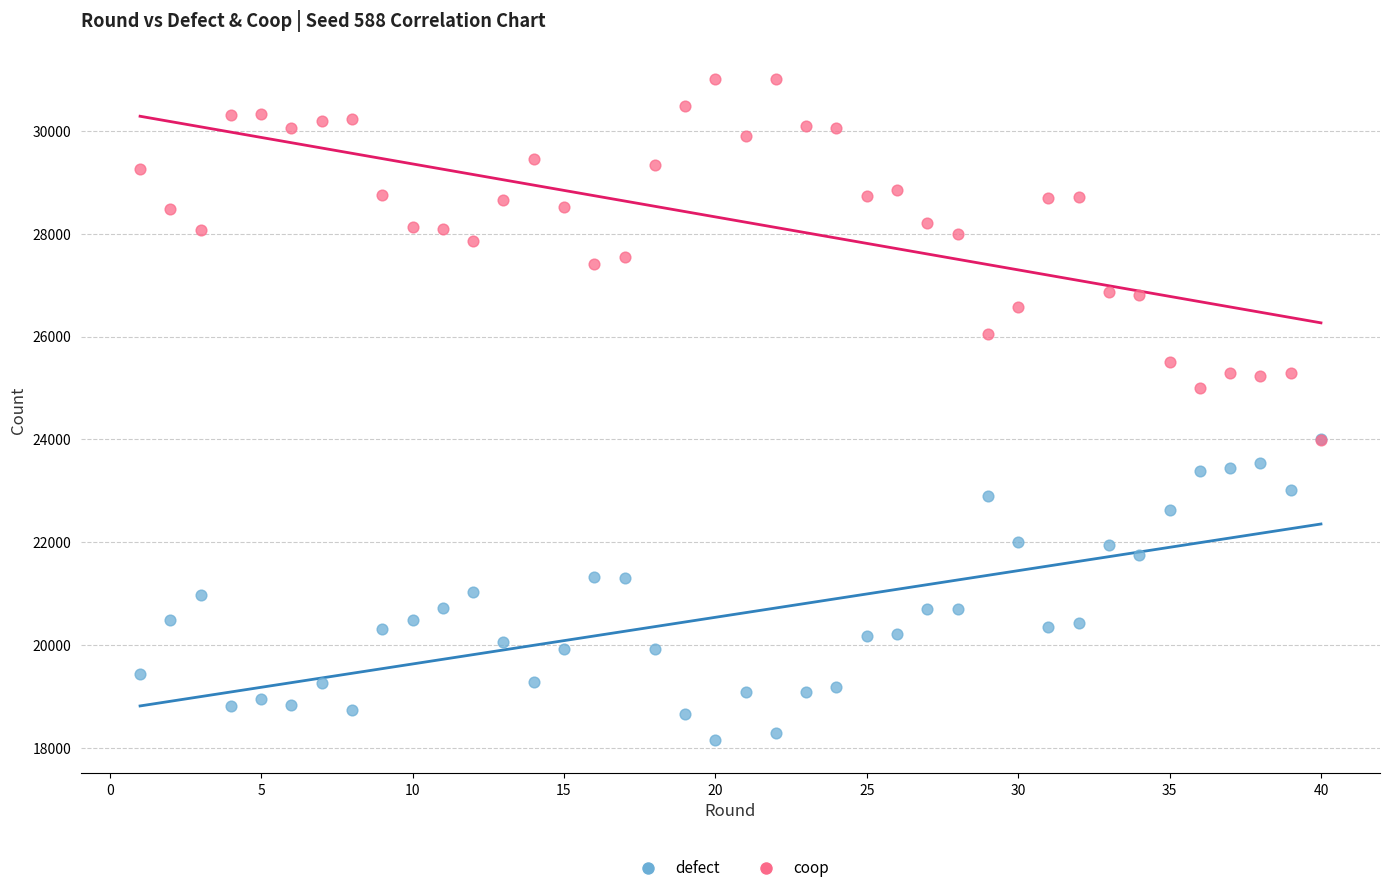

Across all series, what Y value is closest to 24575?

24996